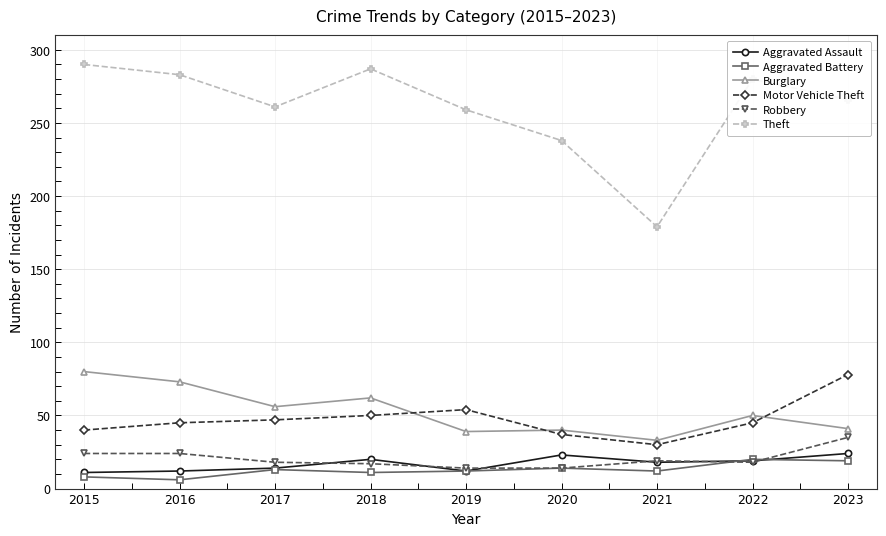

Count the number of categories in the chart.

9